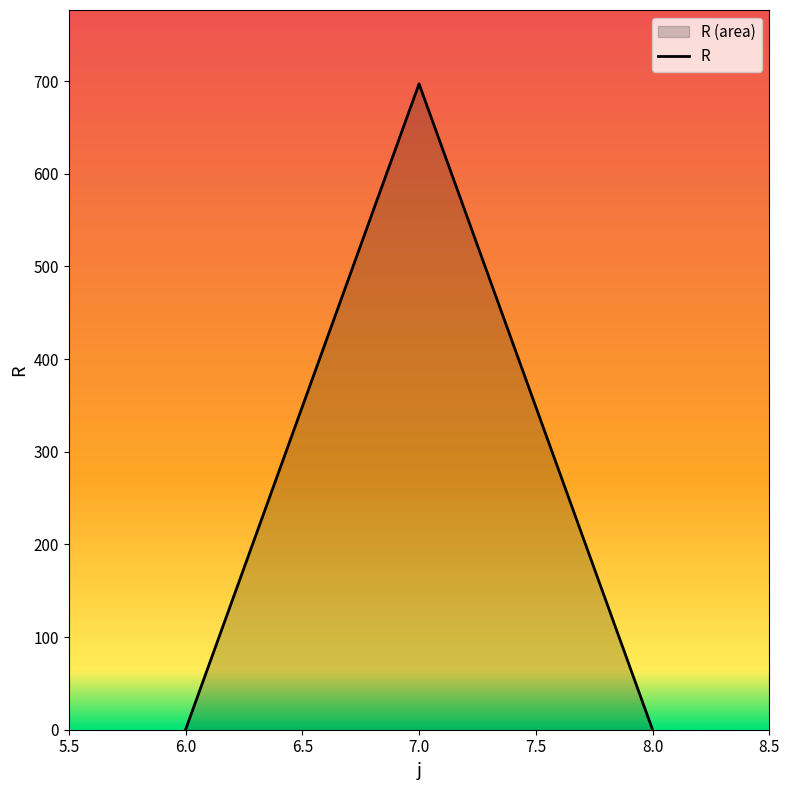

Reading left to right, transcribe all the data shown in this chart.

0	697	0